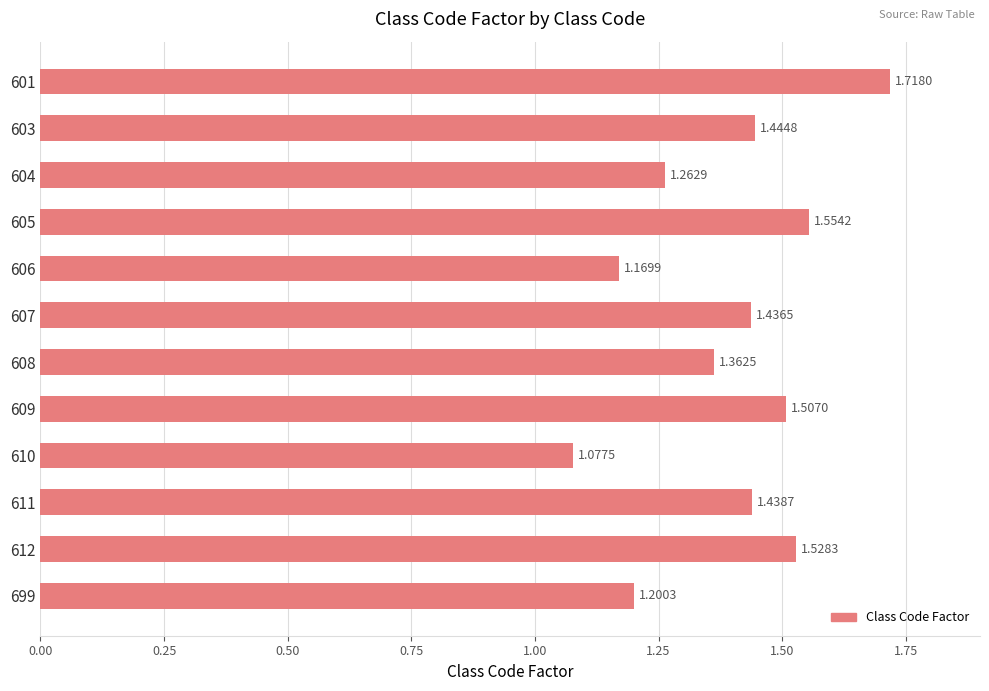

What is the sum of all values?

16.7